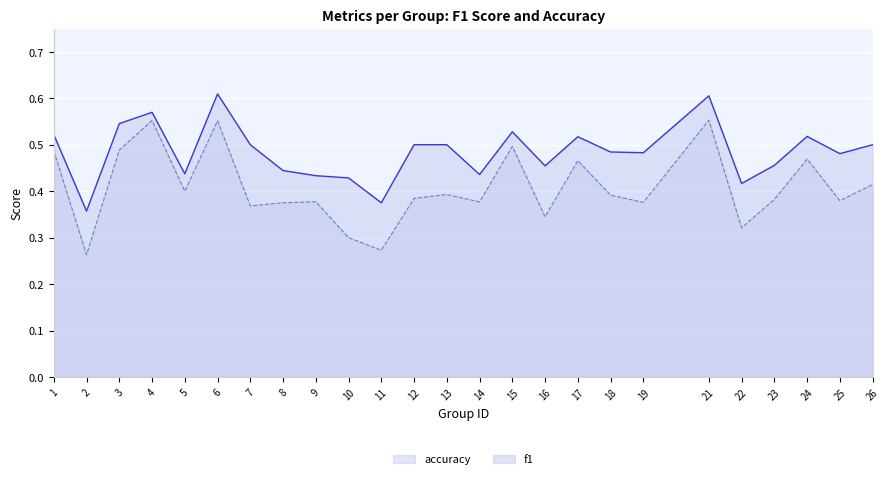

The value of f1 at 25 is 0.6. True or false?

False